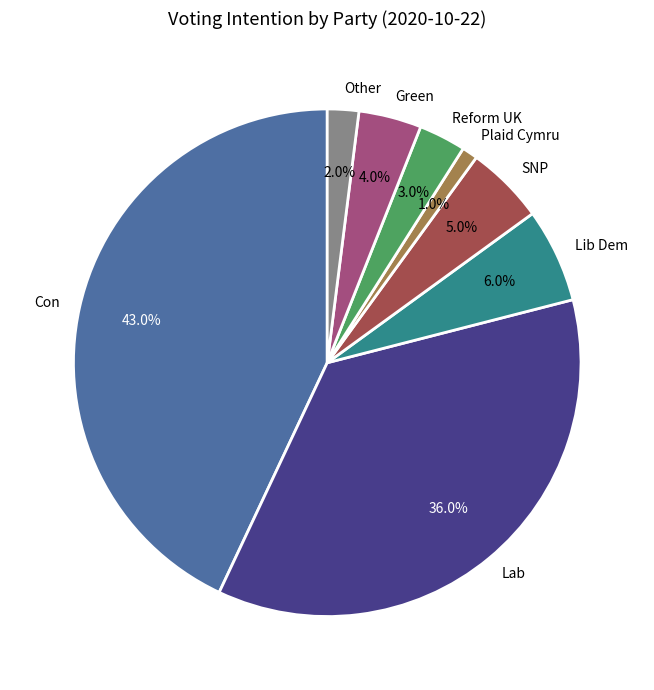

Is there any slice that represents more than half of the pie?

No